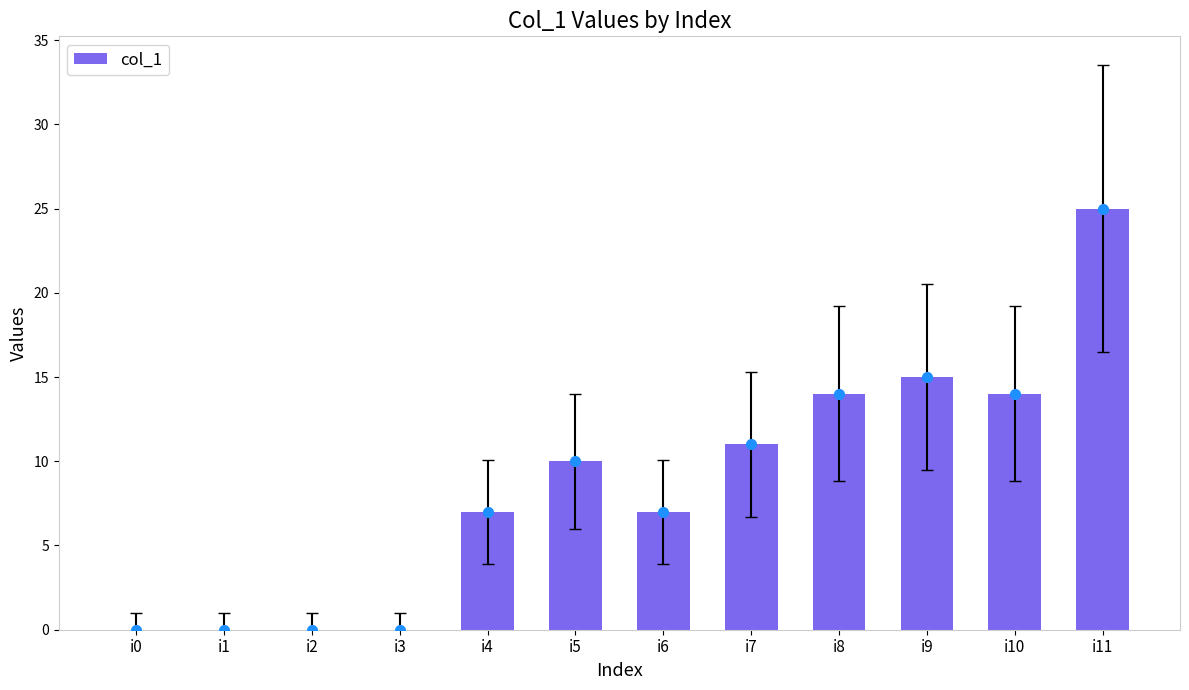

What is the difference between the values at i6 and i9?

8